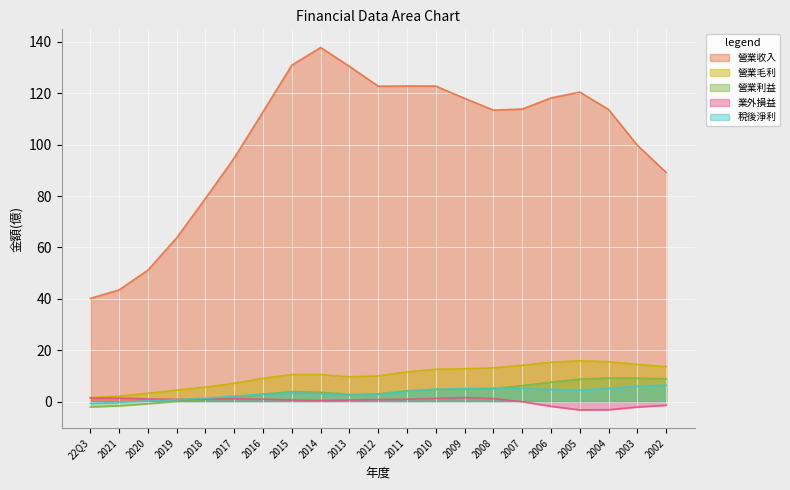

True or false: 營業收入 has a value of 28.0 at 2010.

False